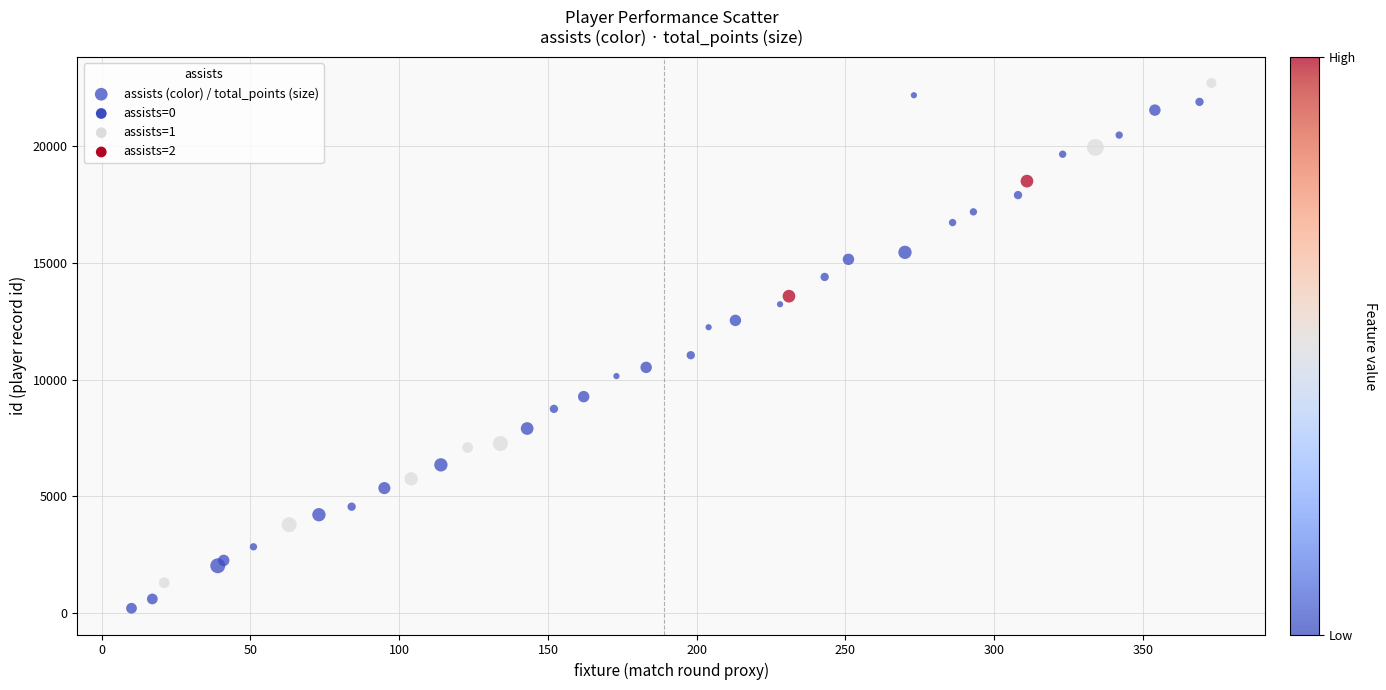

What Y value in the scatter plot is closest to 11453?

11042.5